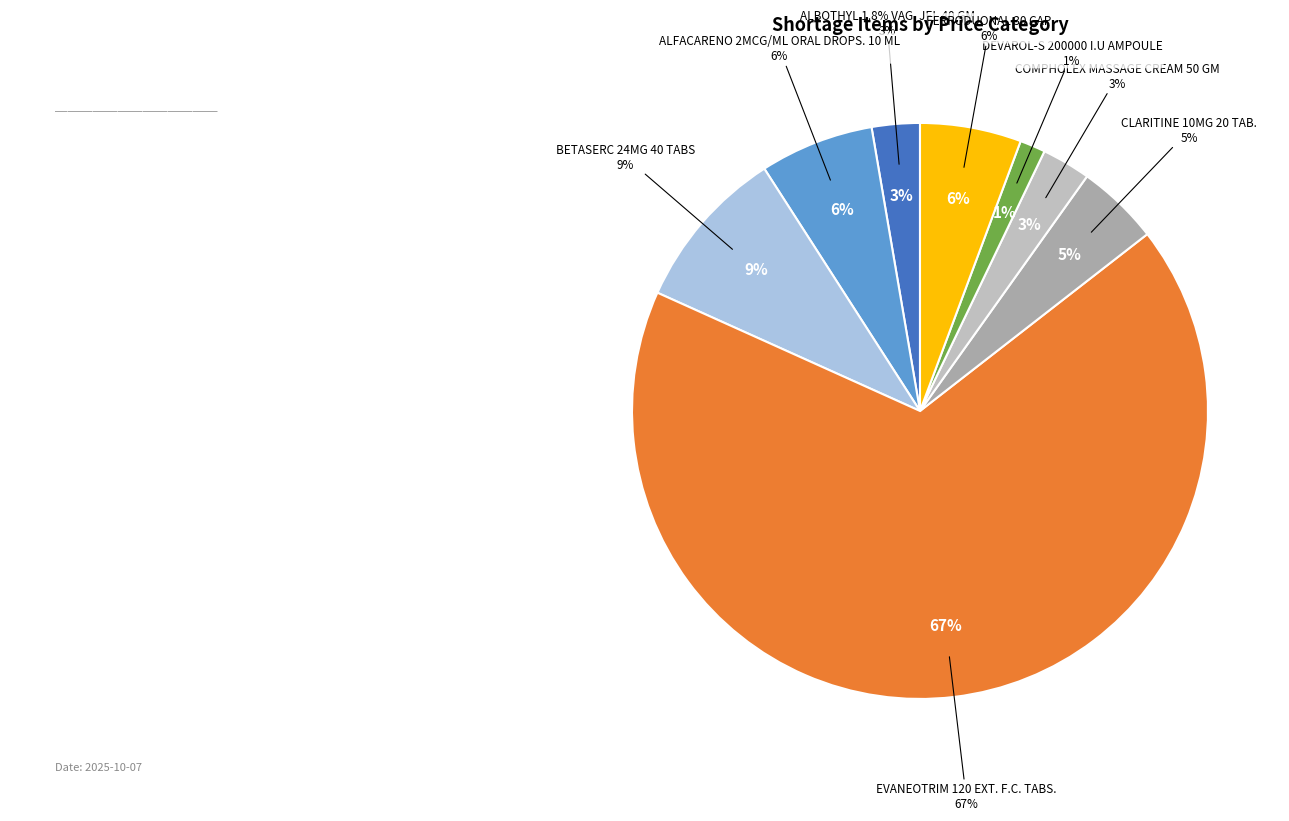

To the nearest percent, what is the difference between the largest and smallest slice percentages?

66%